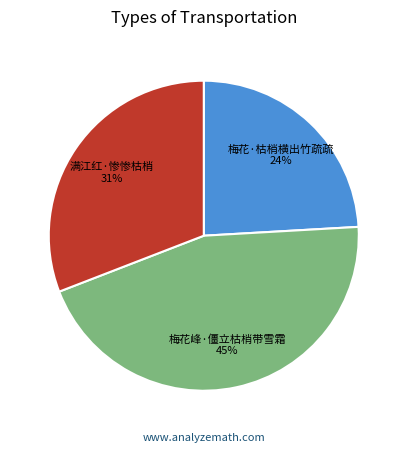

Combined, do 满江红·惨惨枯梢 and 梅花·枯梢横出竹疏疏 account for over 50%?

Yes